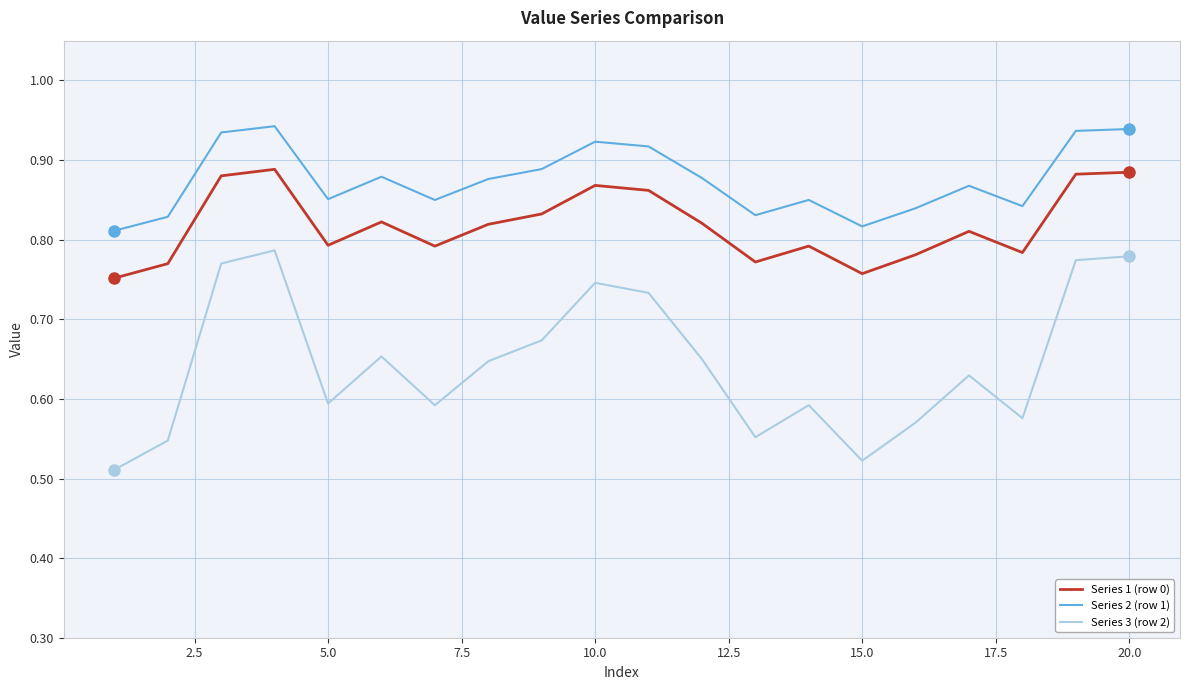

Which series has the largest total across all categories?

Series 2 (row 1)